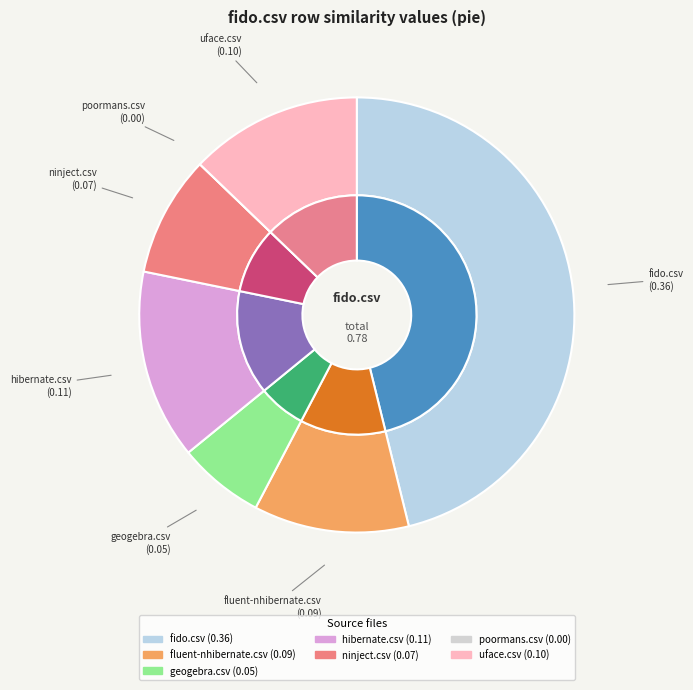

True or false: uface.csv accounts for 13% of the total.

True